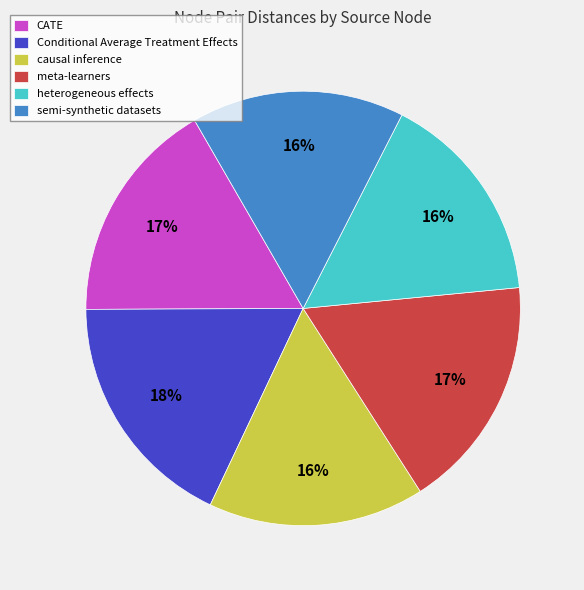

The Conditional Average Treatment Effects slice represents 18% of the pie. True or false?

True